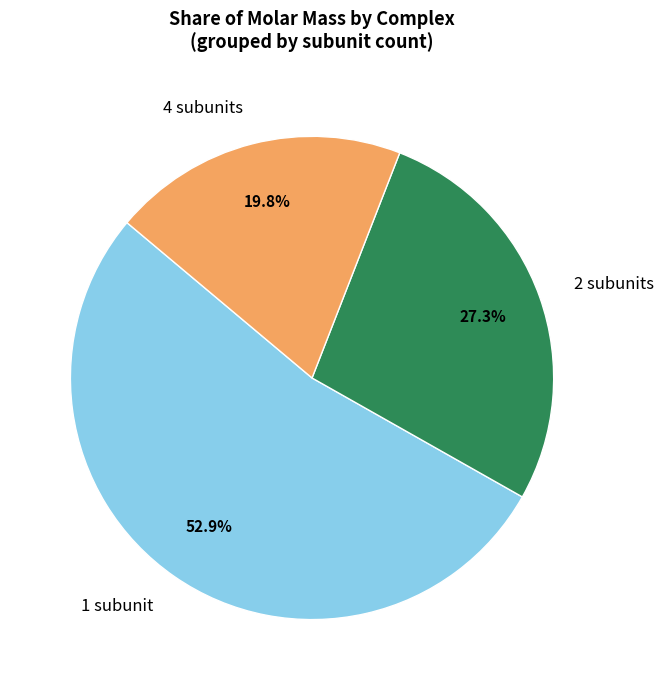

Which category accounts for the majority?

1 subunit